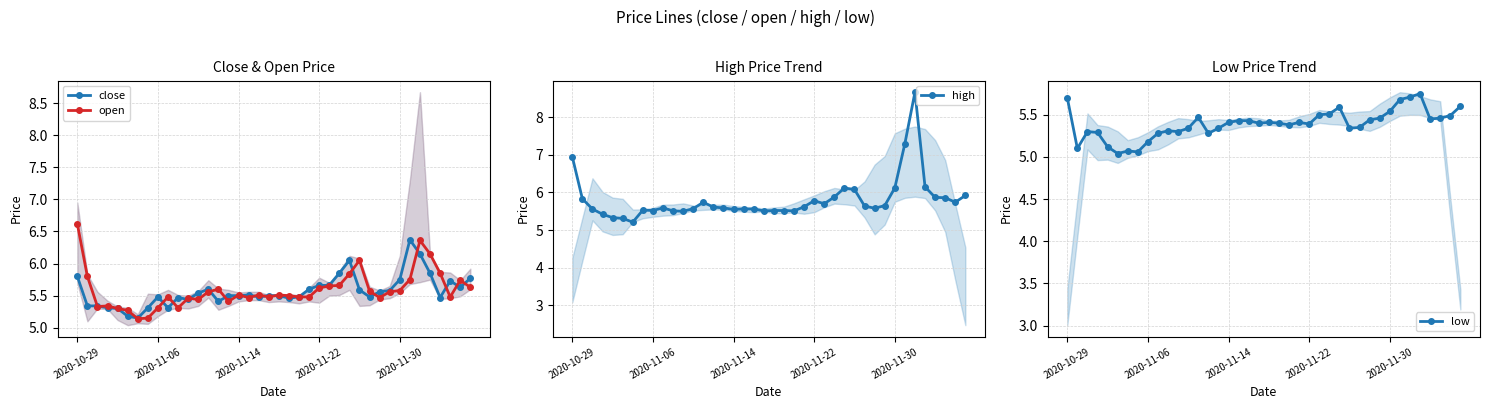

Does the chart display data point markers on the line(s)?

Yes